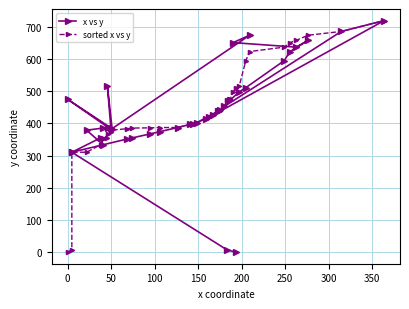

True or false: x vs y has a value of 917.1 at 13.

False